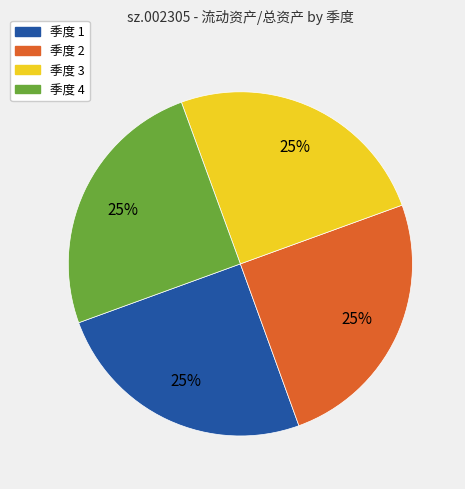

Does any single category account for the majority?

No